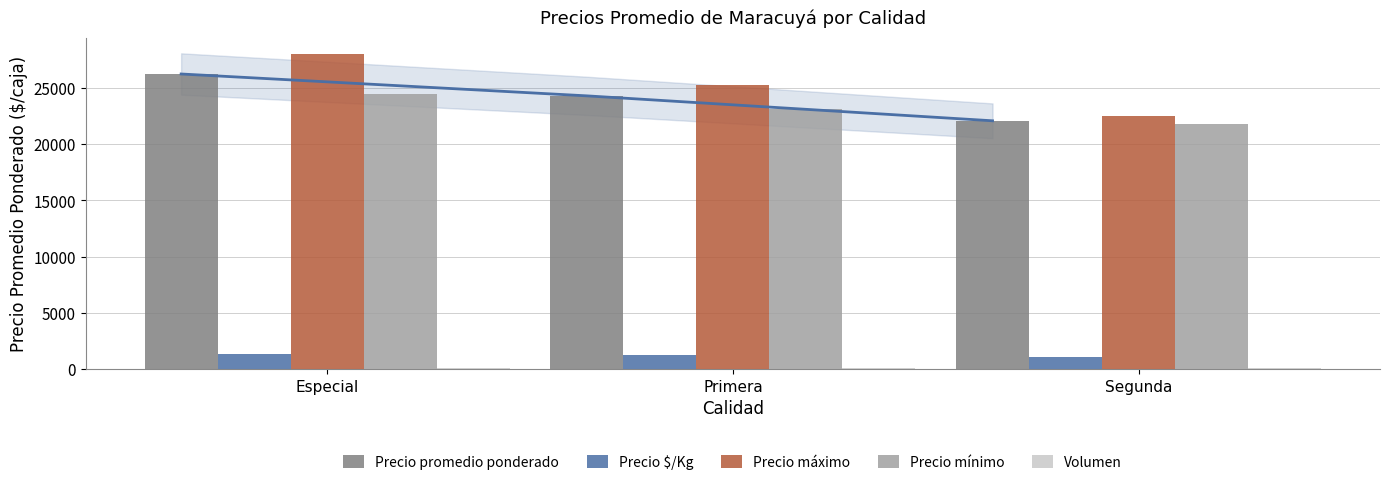

What is the approximate value of Volumen at Segunda, to the nearest 5?

110